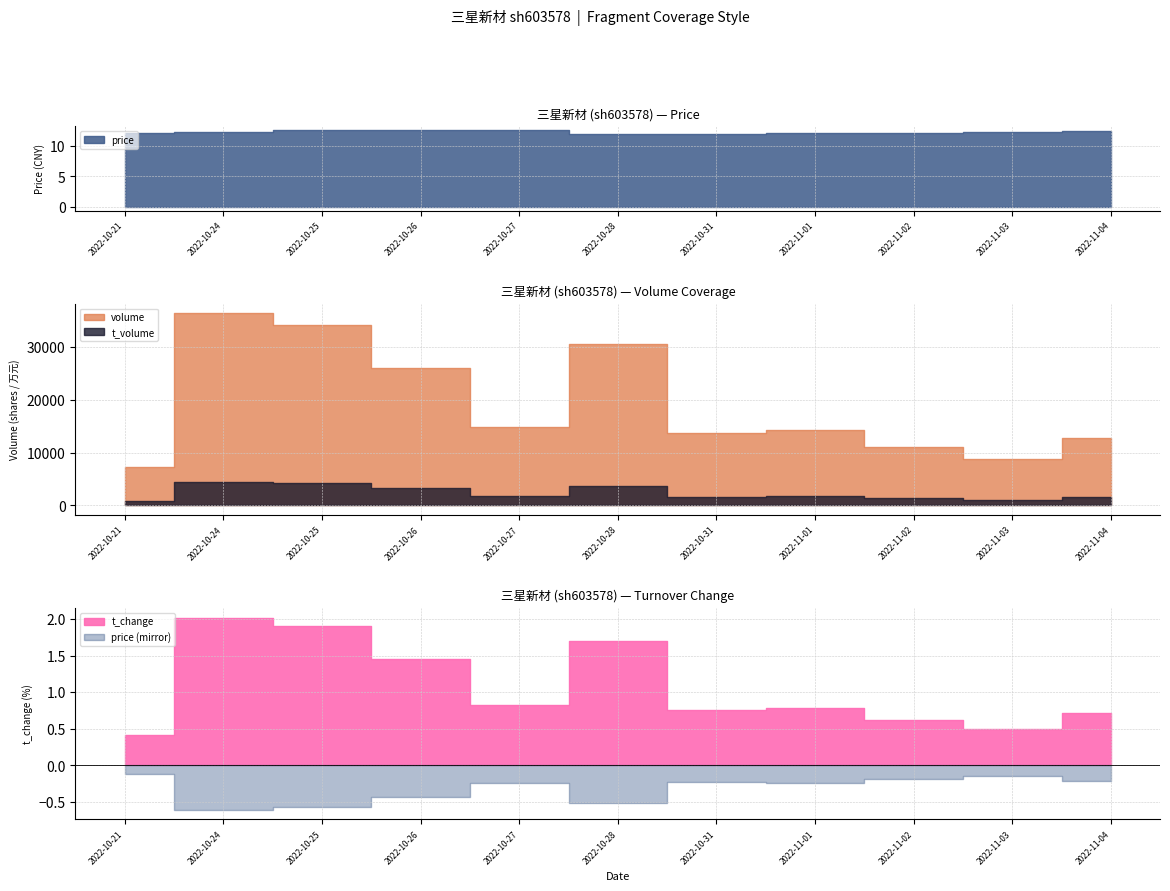

What is the spread (max minus min) of values at 2022-10-27?

14844.2